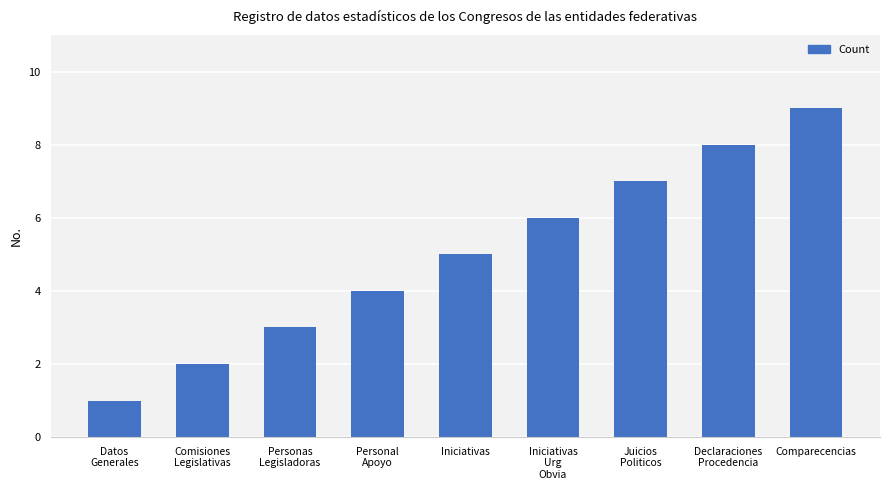

How many bars are there in total?

9